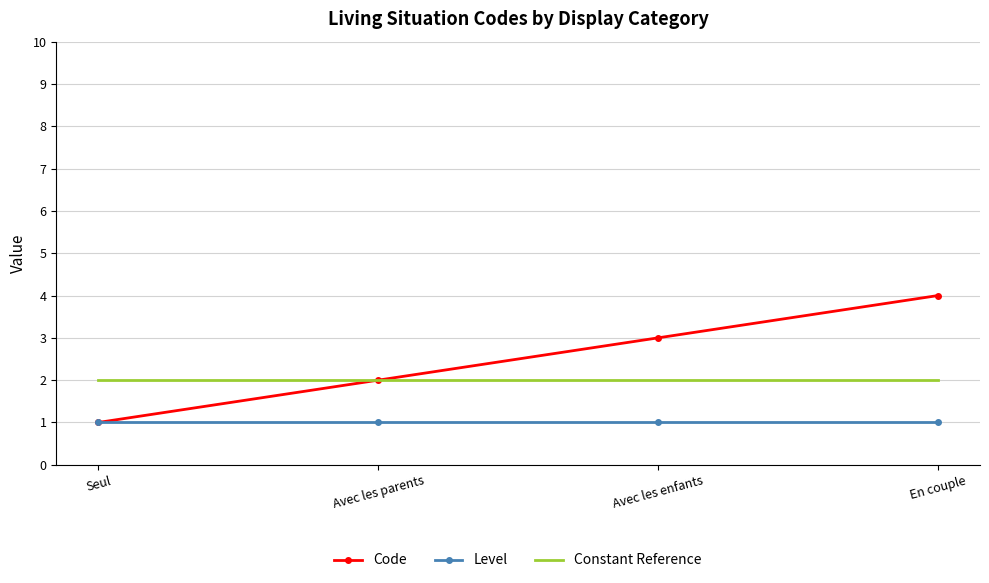

True or false: Level and Constant Reference cross at least once.

False